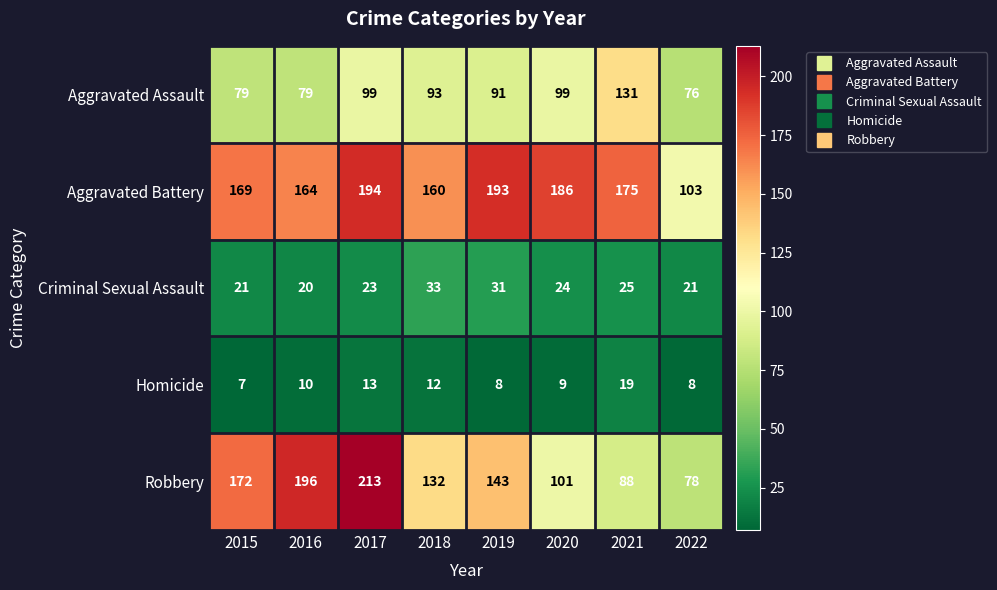

Which series has the largest total across all categories?

Aggravated Battery